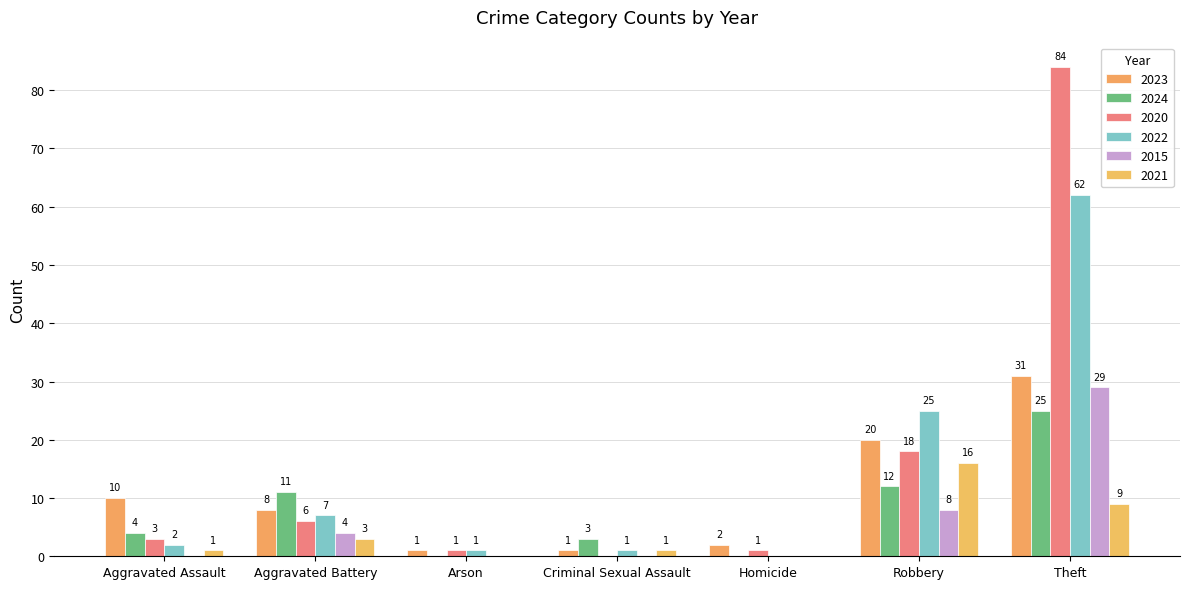

Count the number of data series in this chart.

6